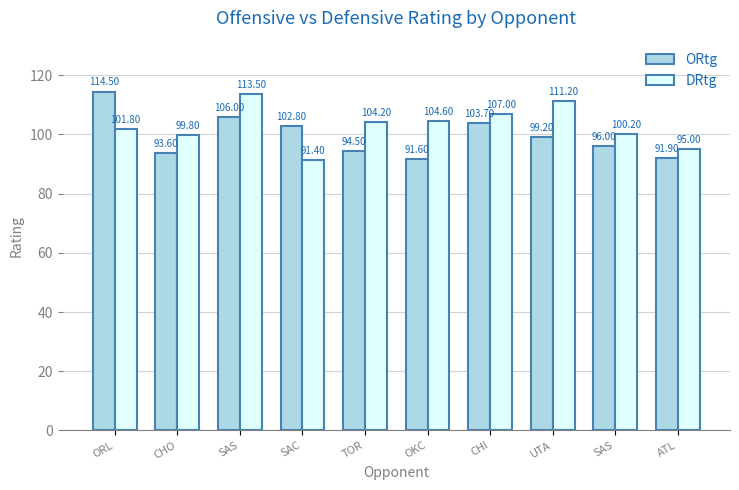

What is the highest value of the DRtg series?

113.5